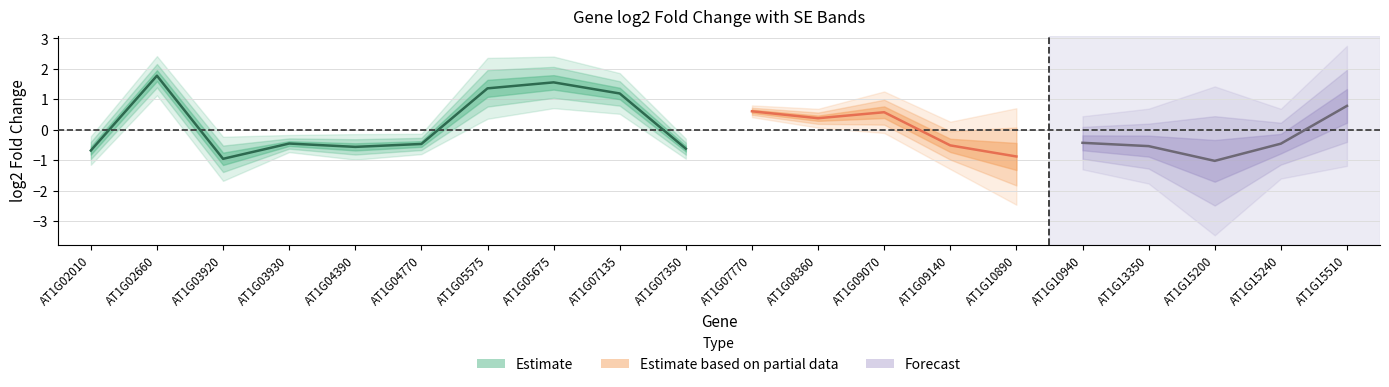

Where do log2FoldChange and lfcSE first cross each other?

AT1G02010 and AT1G02660